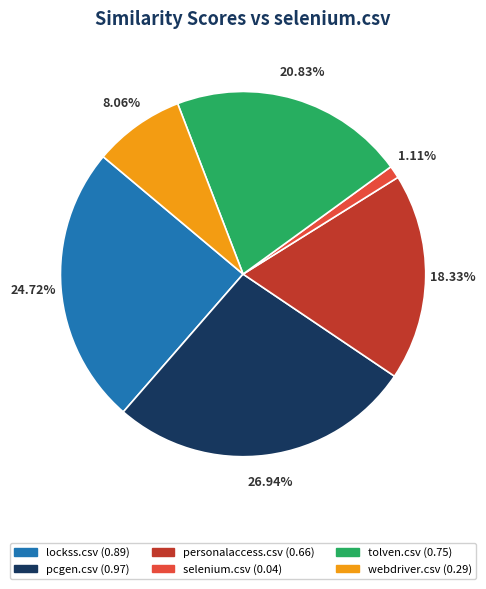

To the nearest percent, what percentage of the pie is tolven.csv?

21%